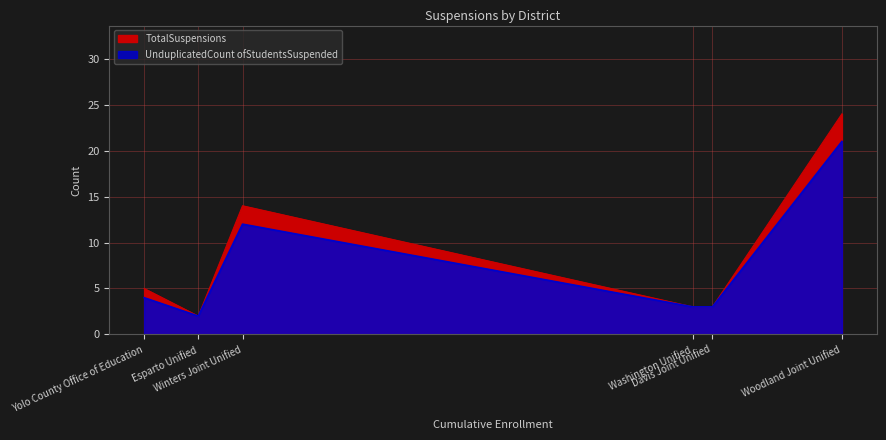

What is the maximum value for TotalSuspensions?

24